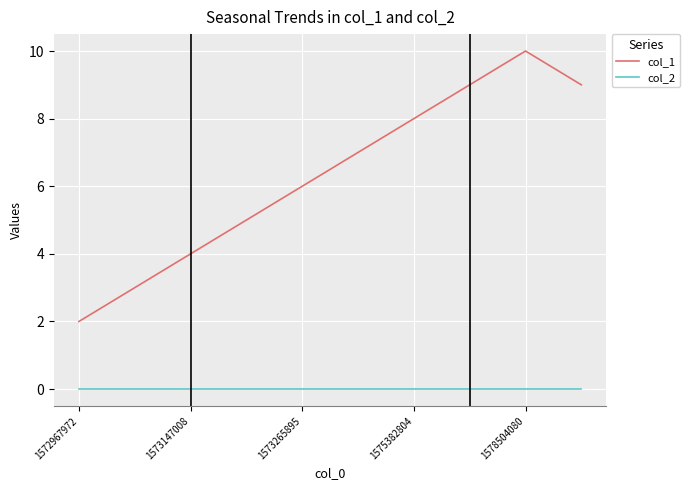

How many lines are shown in the chart?

2